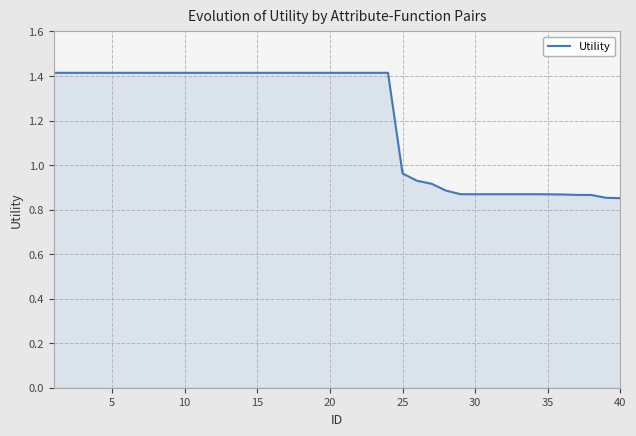

What is the maximum value shown in the chart?

1.4